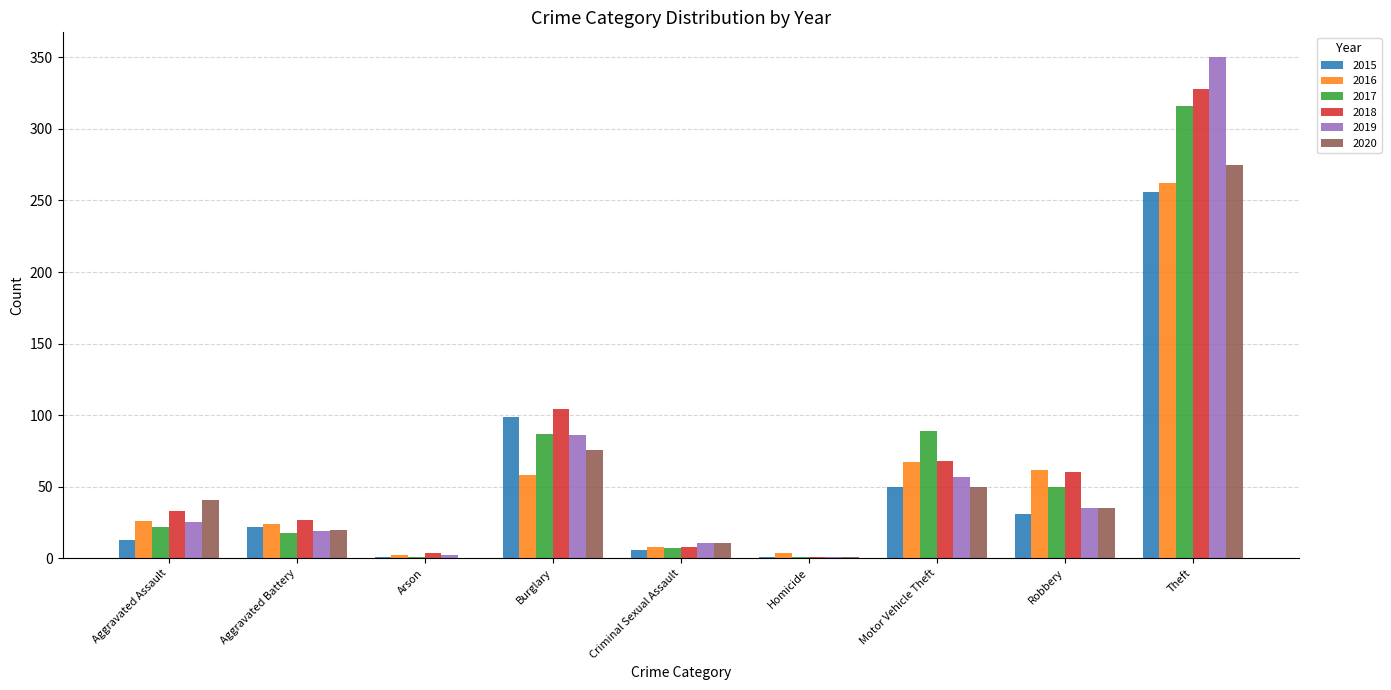

At which label is 2018 closest to 164?

Burglary